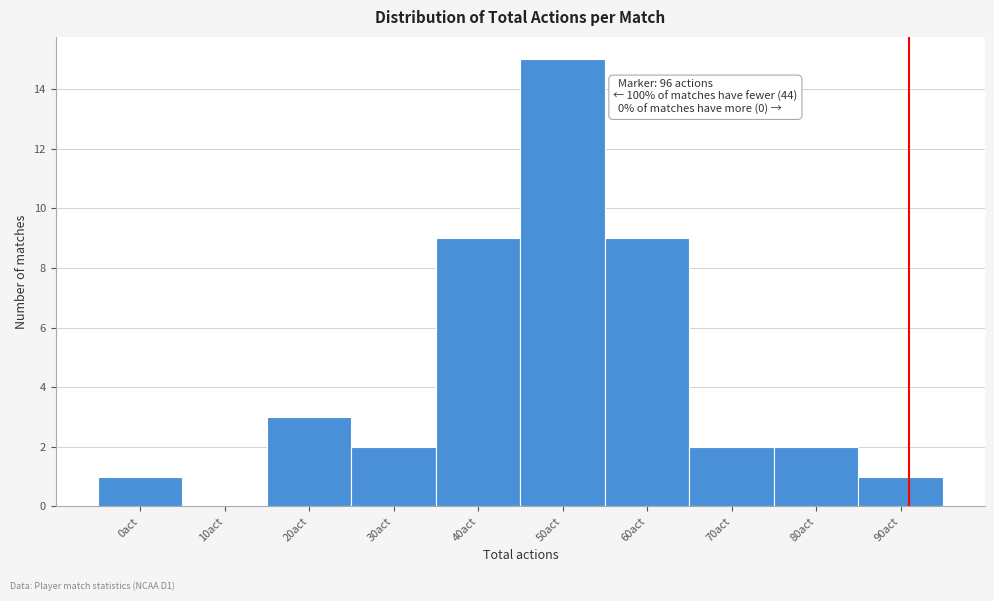

Reading left to right, transcribe all the data shown in this chart.

0act=1	10act=0	20act=3	30act=2	40act=9	50act=15	60act=9	70act=2	80act=2	90act=1